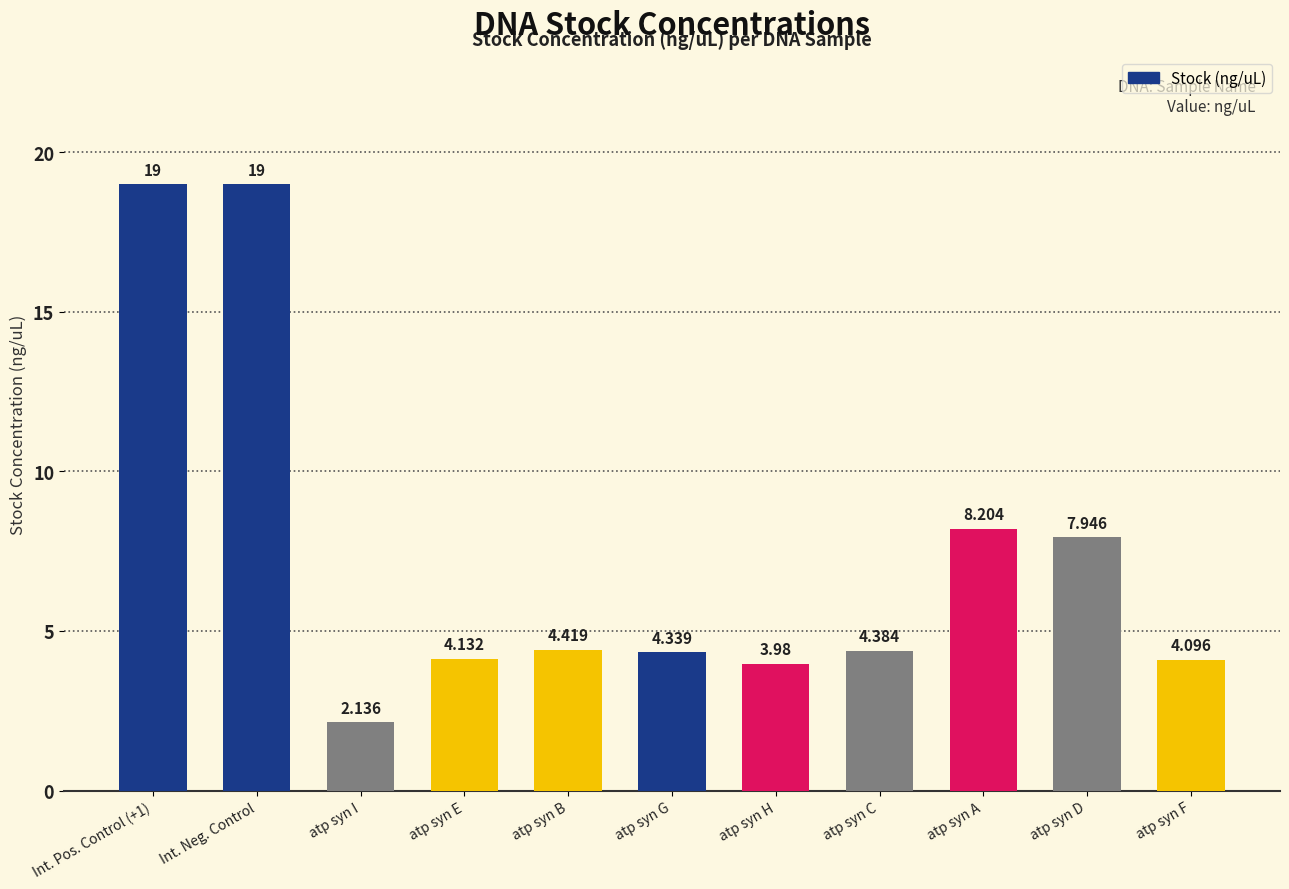

Read the value at Int. Pos. Control (+1).

19.0